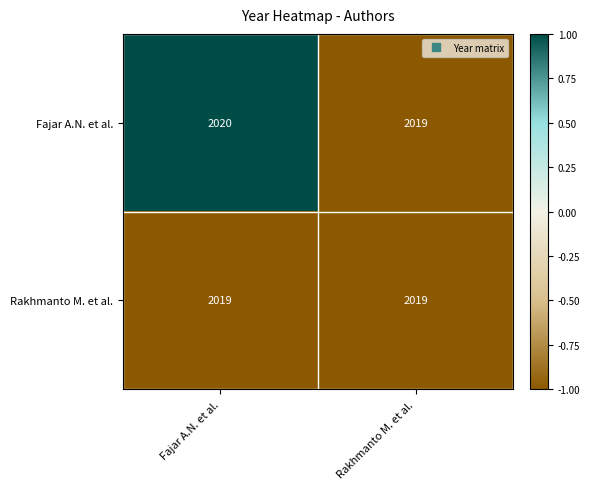

What is the total value across all series at Rakhmanto M. et al.?

4038